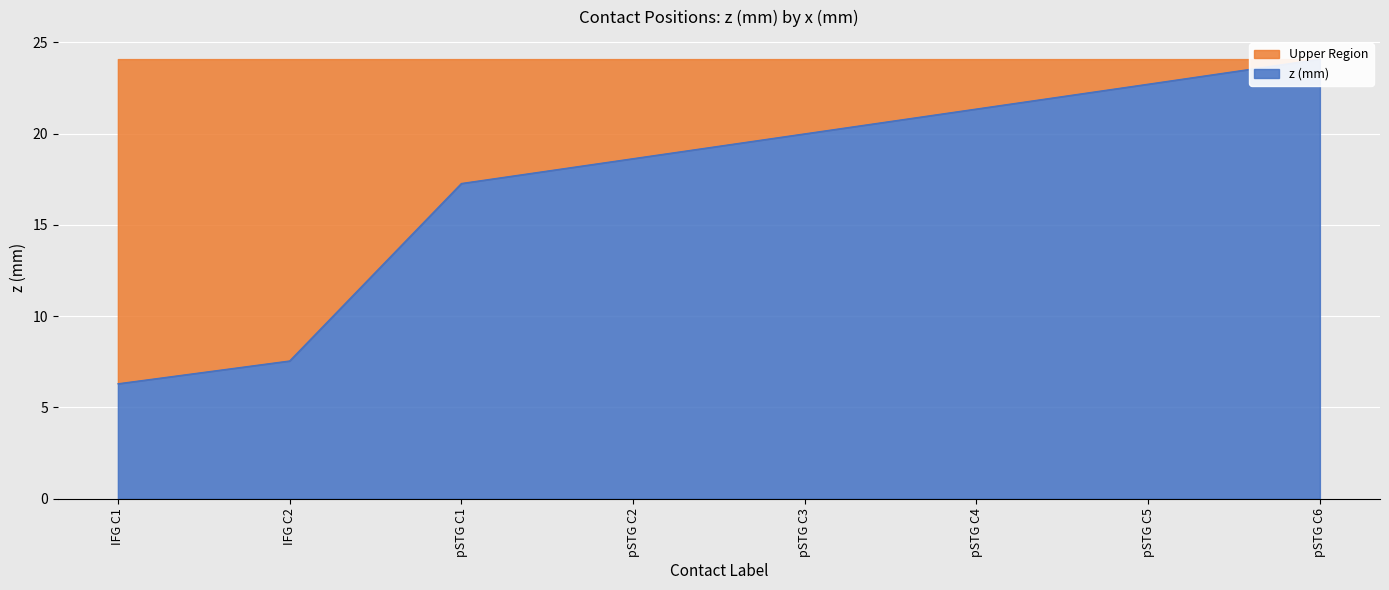

True or false: the data shows 17.3 at pSTG C1.

True